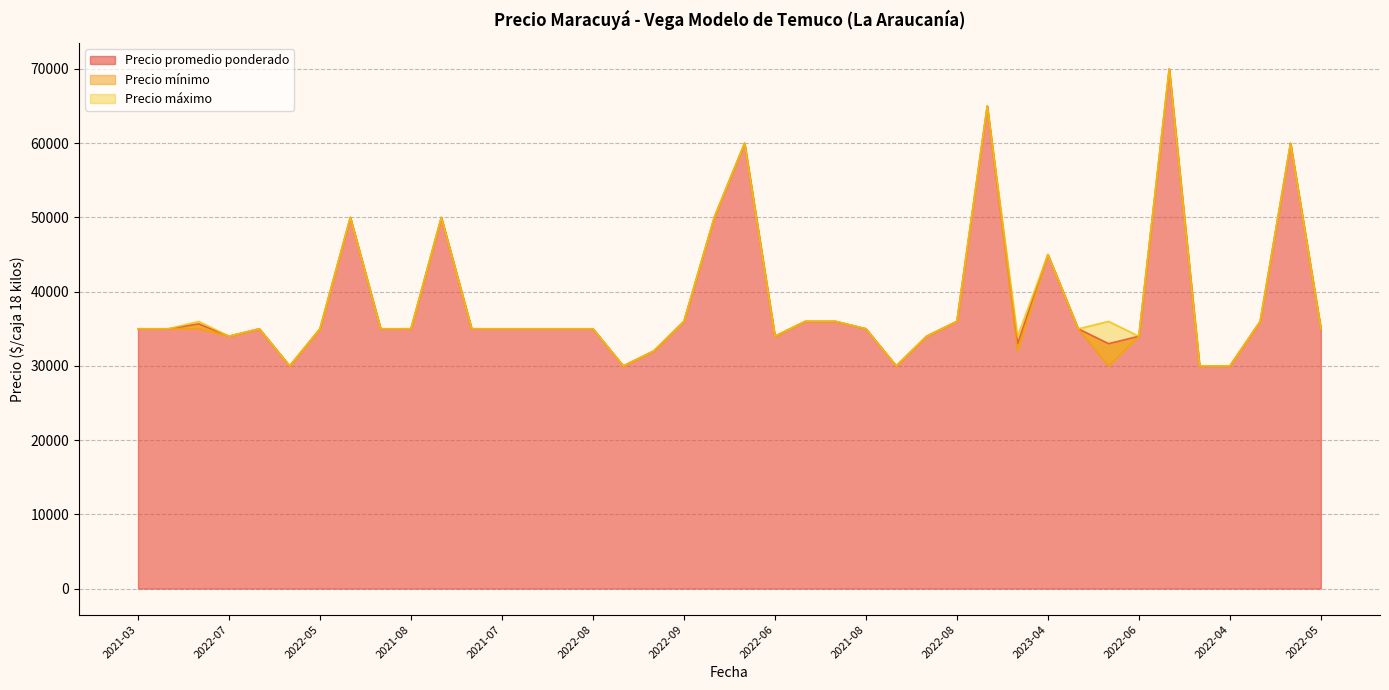

What are all the series names shown in the legend?

Precio promedio ponderado, Precio mínimo, Precio máximo